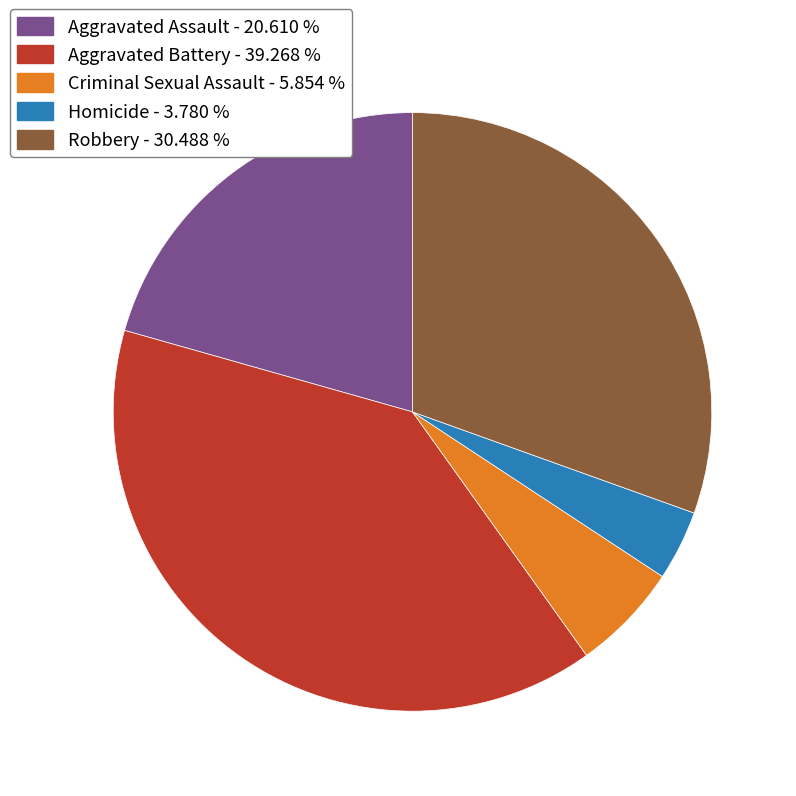

Is it true that Criminal Sexual Assault is 6% of the pie?

True